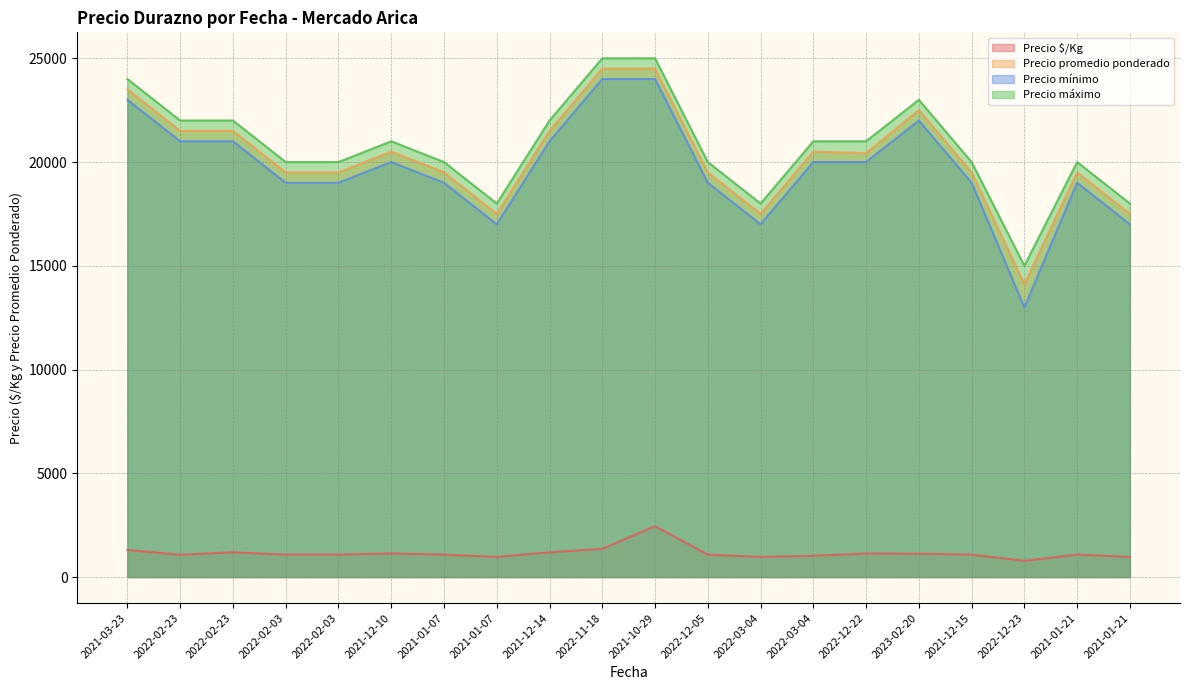

What is the label of the 3rd point from the left?

2022-02-23